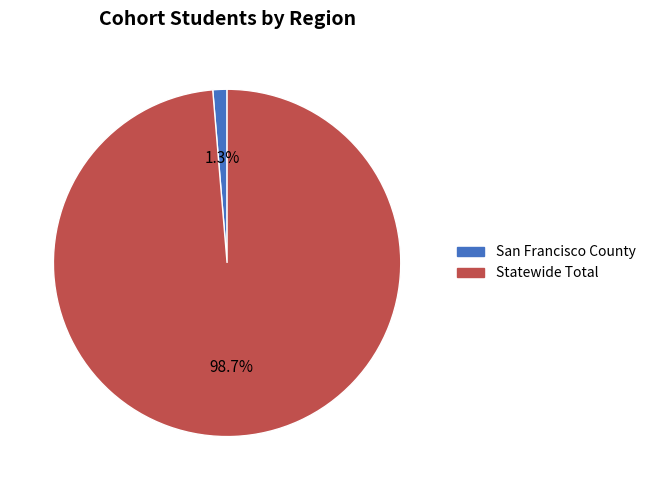

How many segments does this pie chart have?

2